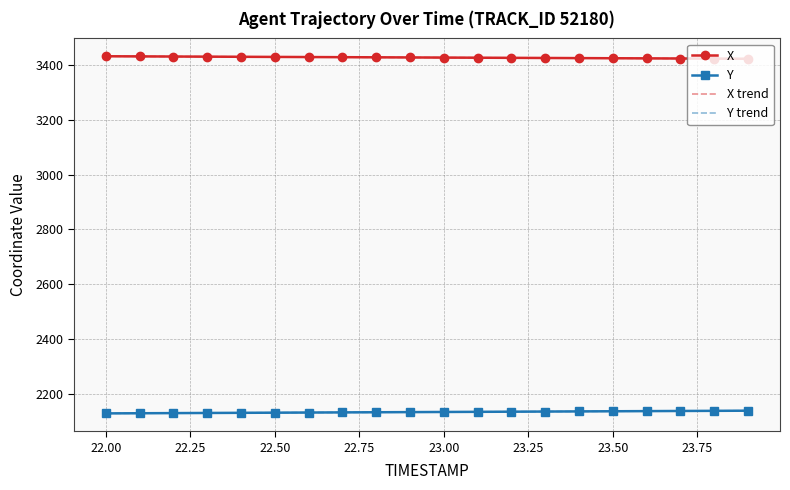

At which label is Y closest to 2132?

22.8